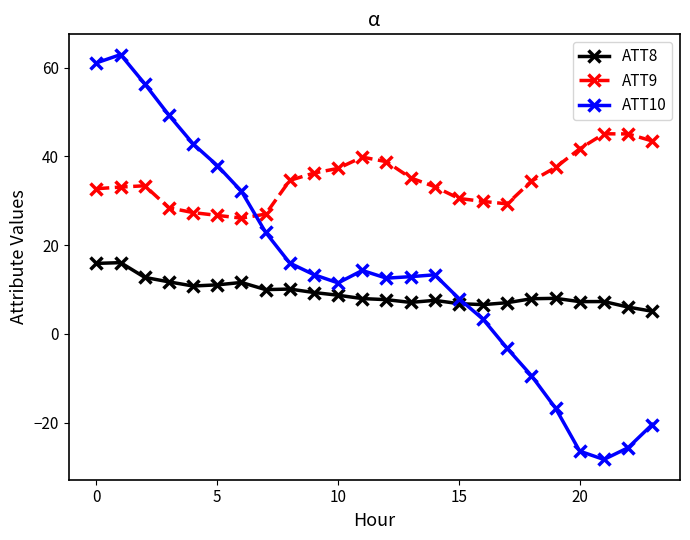

Rank the series by their average value, from lowest to highest.

ATT8, ATT10, ATT9